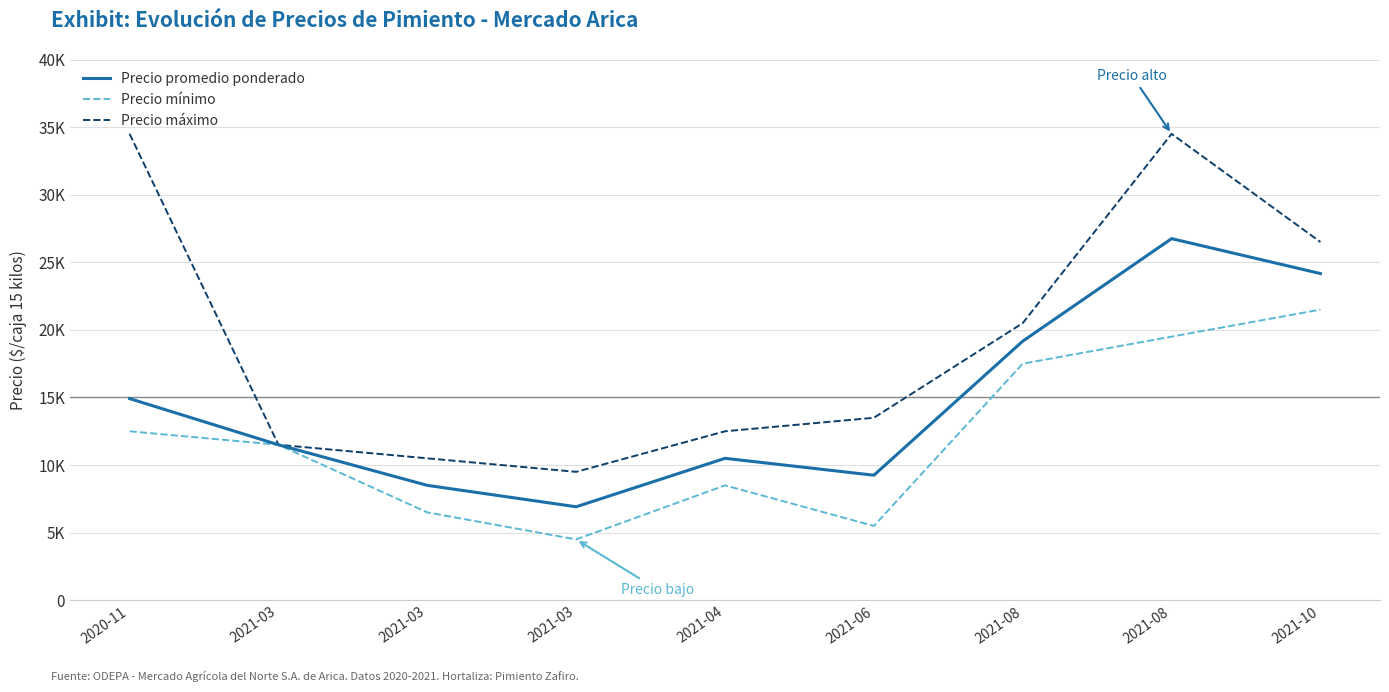

Between 2021-03 and 2021-04, which series saw the biggest shift?

Precio mínimo